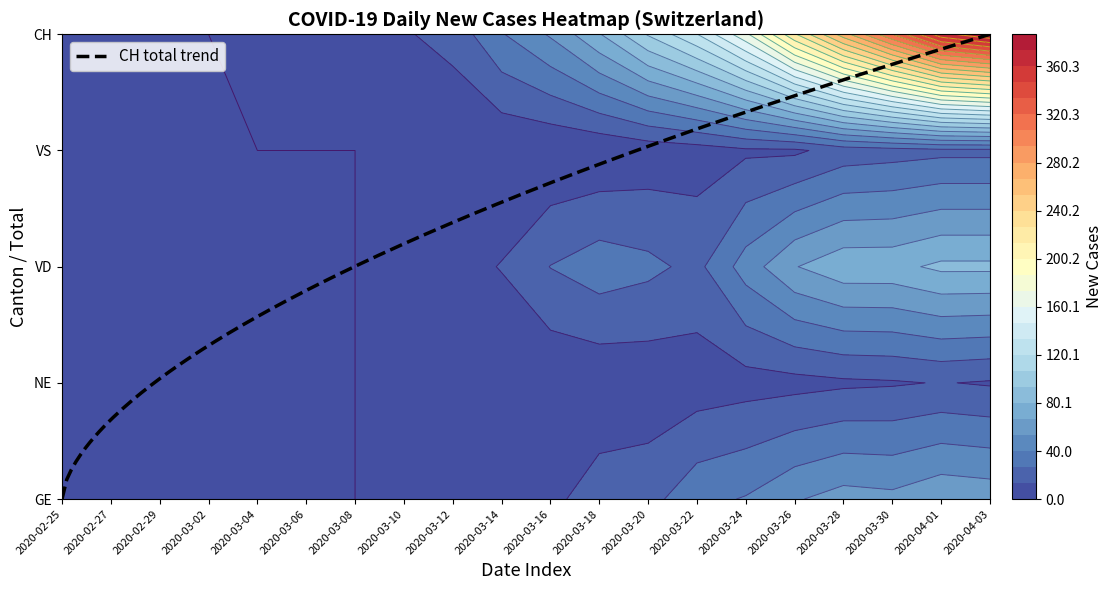

Which label corresponds to the smallest value in the chart?

2020-02-25